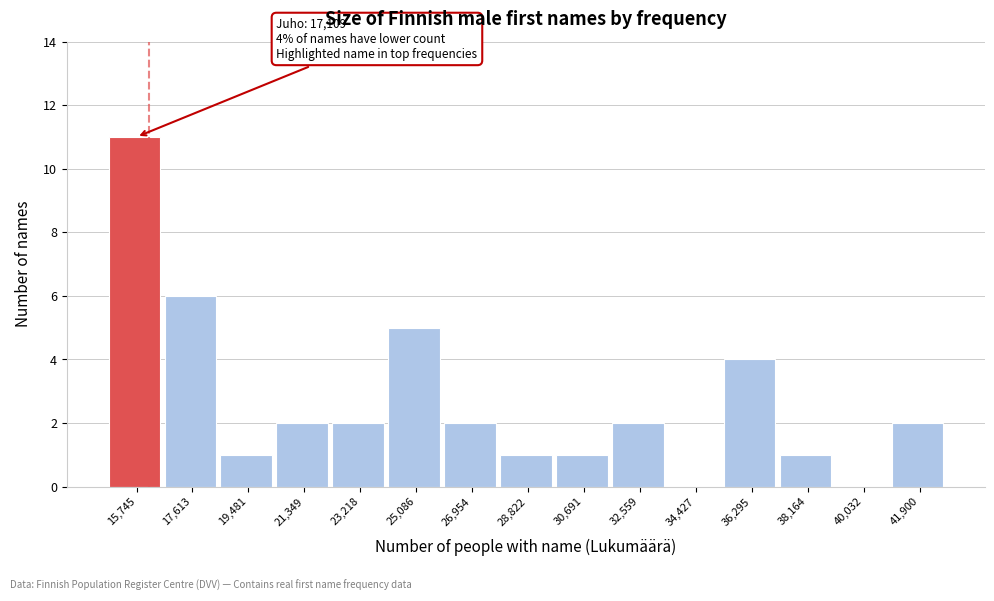

Reading right to left, list all the values displayed in this chart.

41,900=2	40,032=0	38,164=1	36,295=4	34,427=0	32,559=2	30,691=1	28,822=1	26,954=2	25,086=5	23,218=2	21,349=2	19,481=1	17,613=6	15,745=11